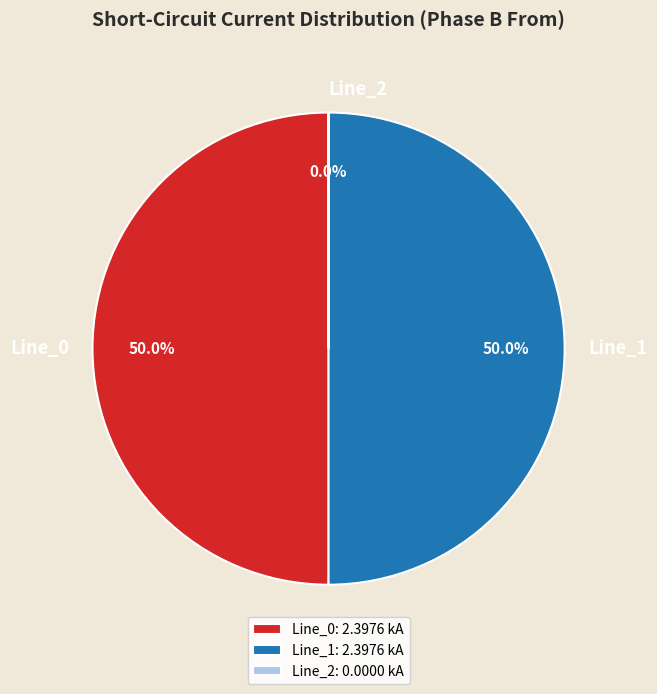

What portion of the pie excludes Line_1: 2.3976 kA?

50.0%